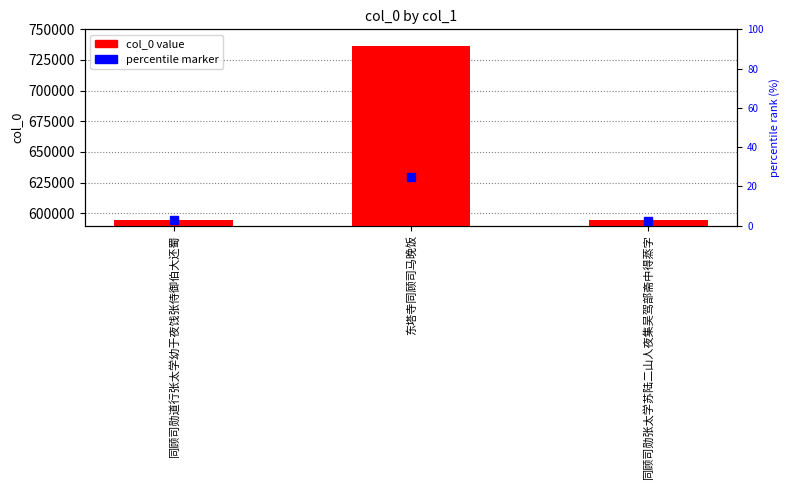

Count the number of categories in the chart.

3